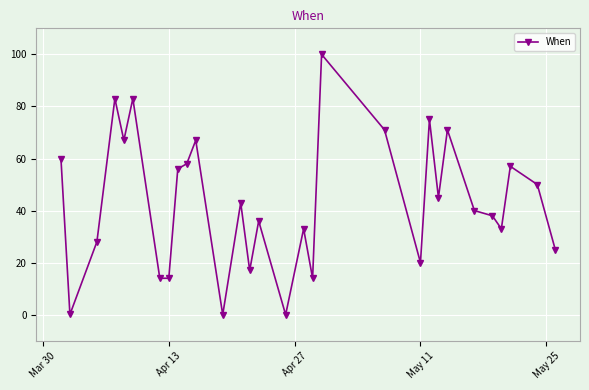

What is the difference between the second highest and second lowest values?

83.0